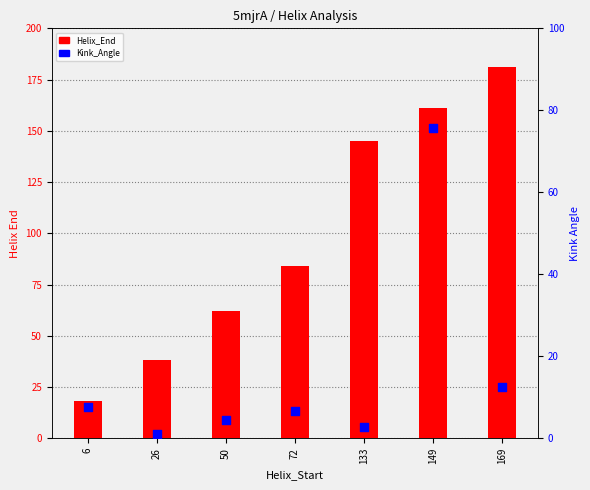

Which series has the largest Y range (max minus min)?

Helix_End